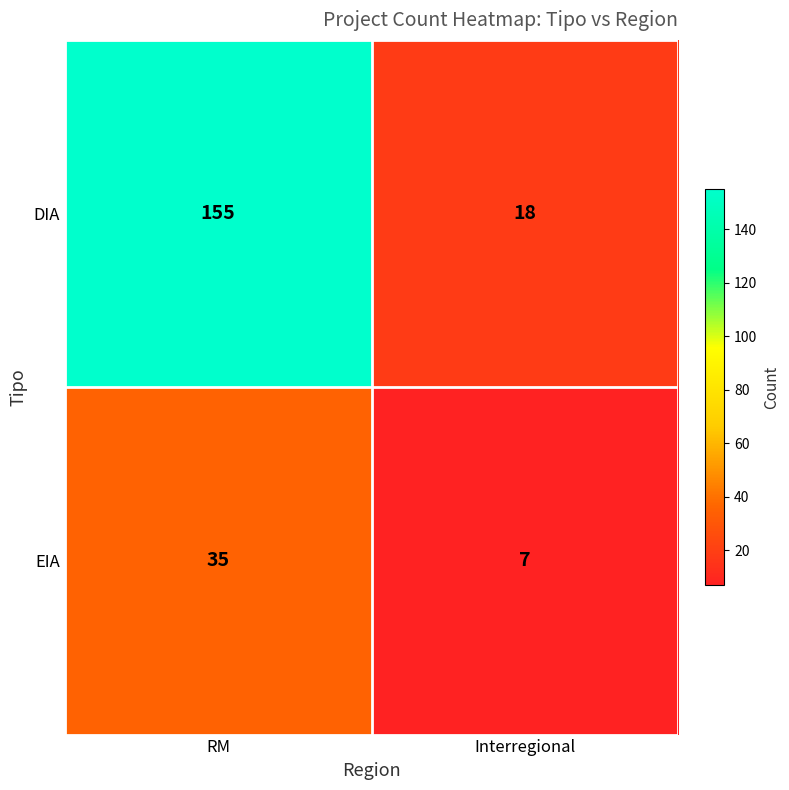

The EIA series shows 53 at RM. True or false?

False